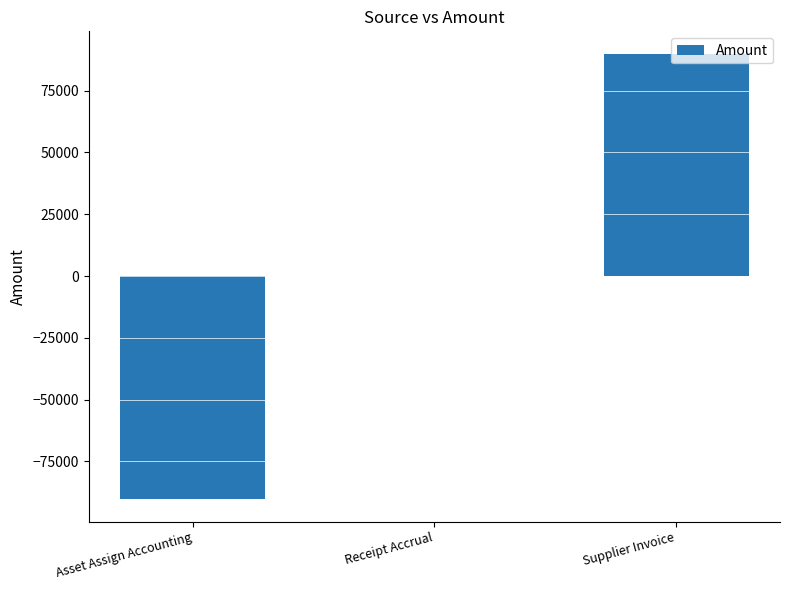

Which label corresponds to the largest value in the chart?

Supplier Invoice